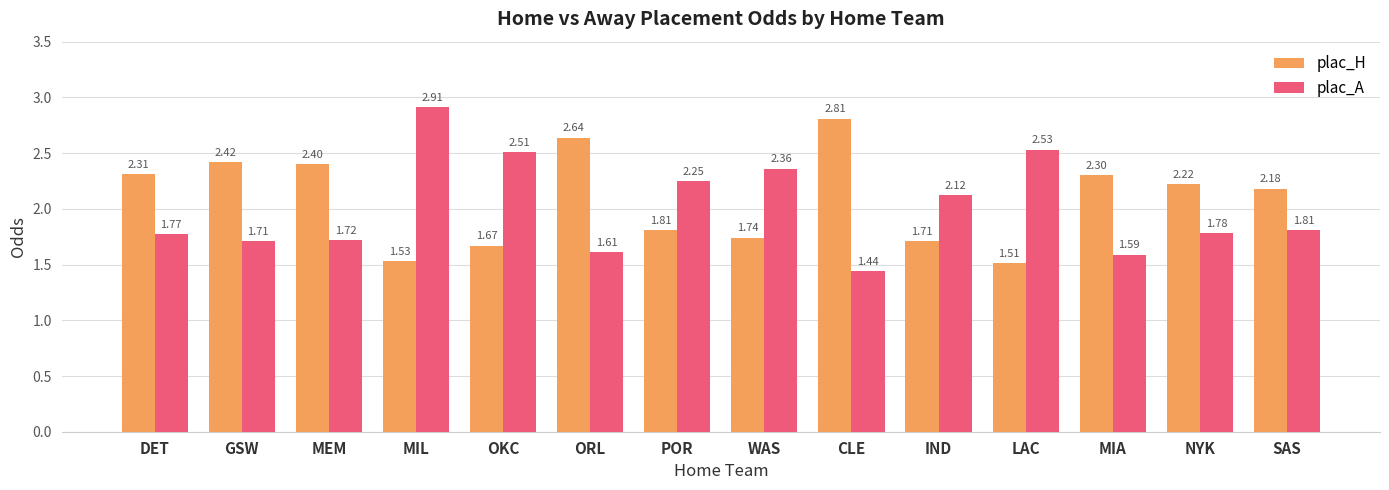

What is the value of the plac_H bar at the 2nd from the left?

2.4